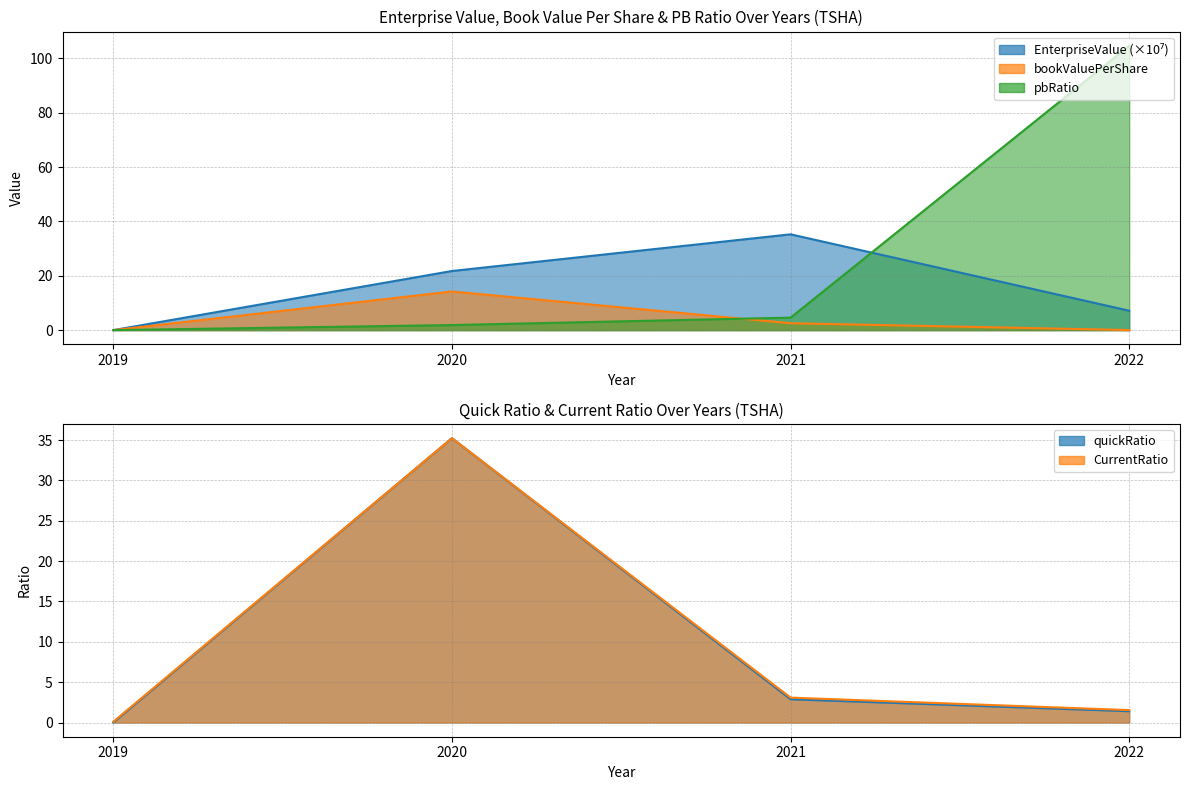

What is the maximum value for pbRatio?

104.7